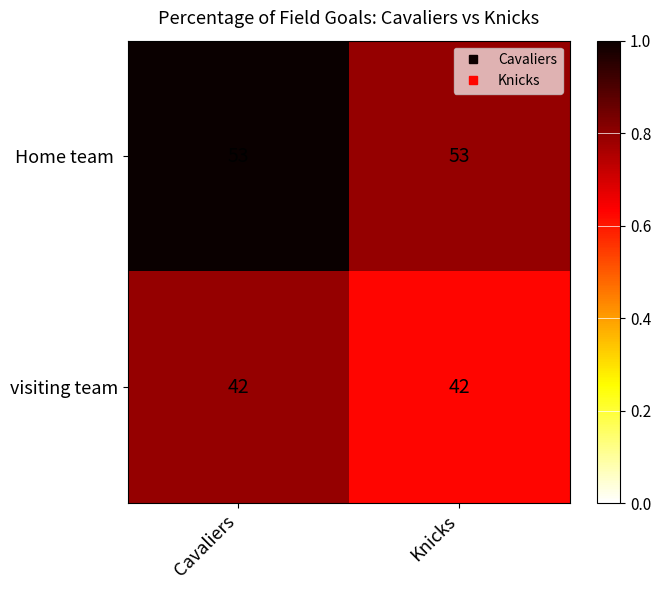

What is the total value across all series at Cavaliers?

95